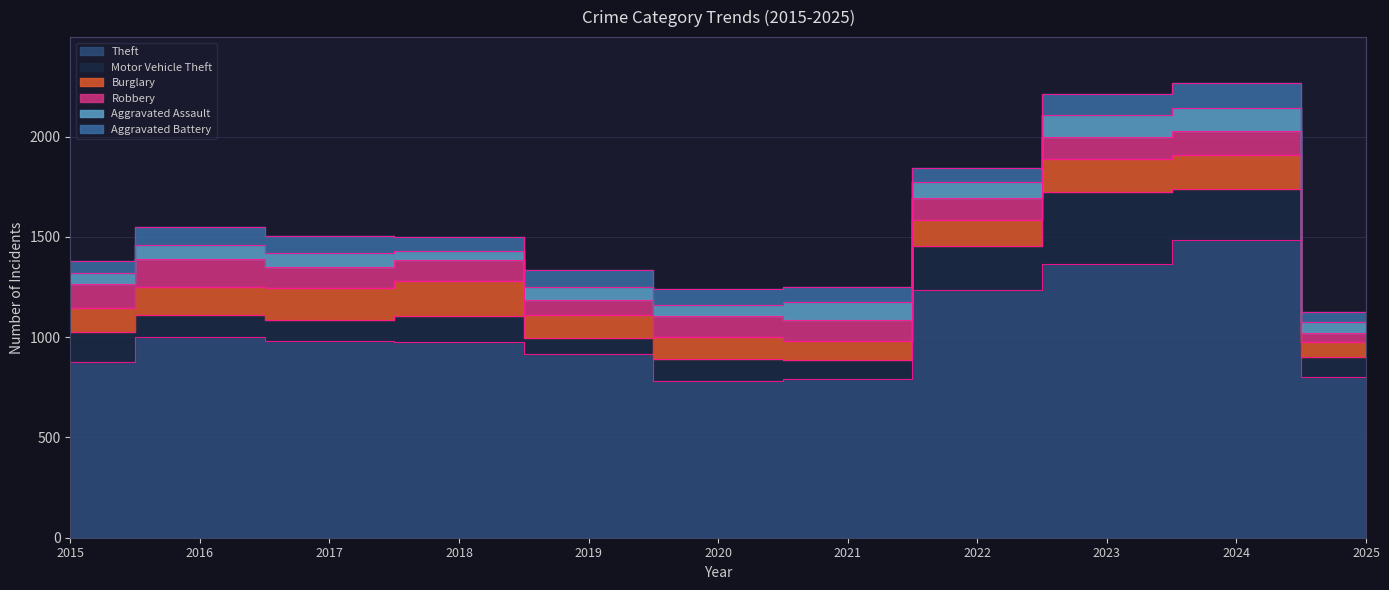

Which series has the largest total across all categories?

Theft